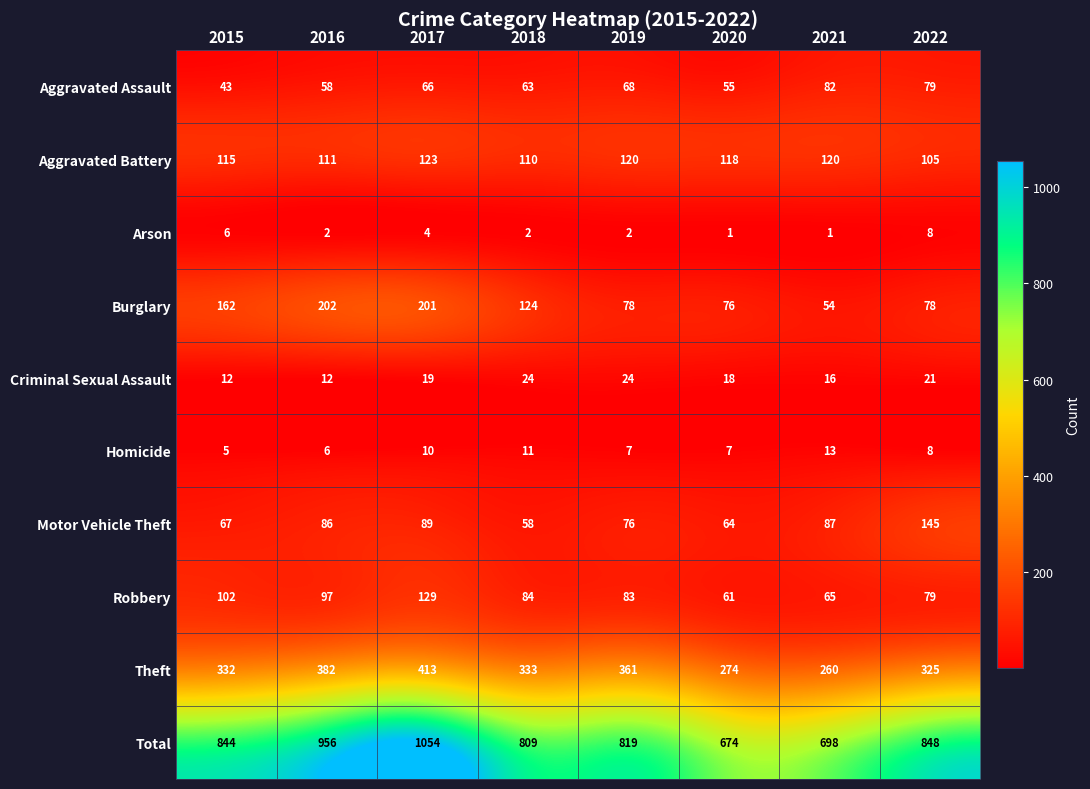

Which series has the largest total across all categories?

Total